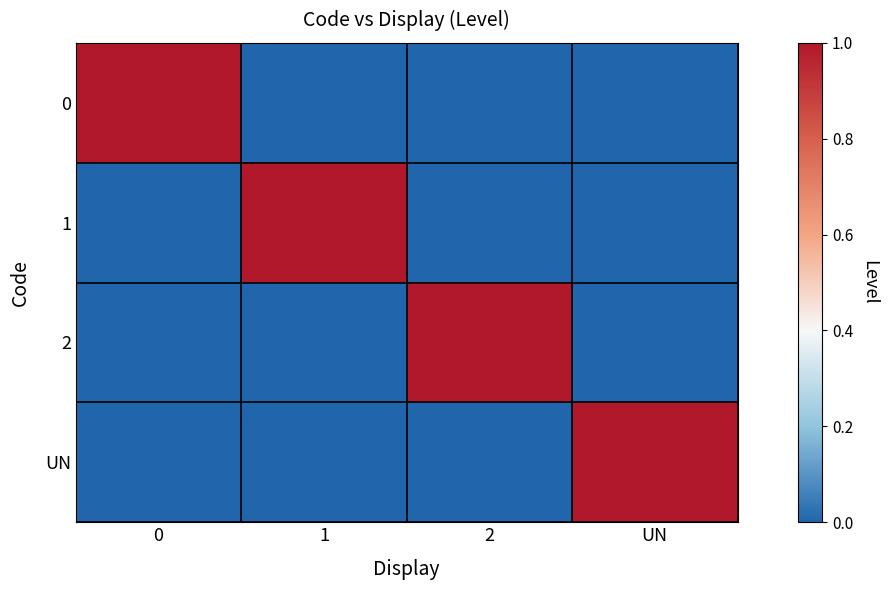

What is the total value across all series at 1?

1